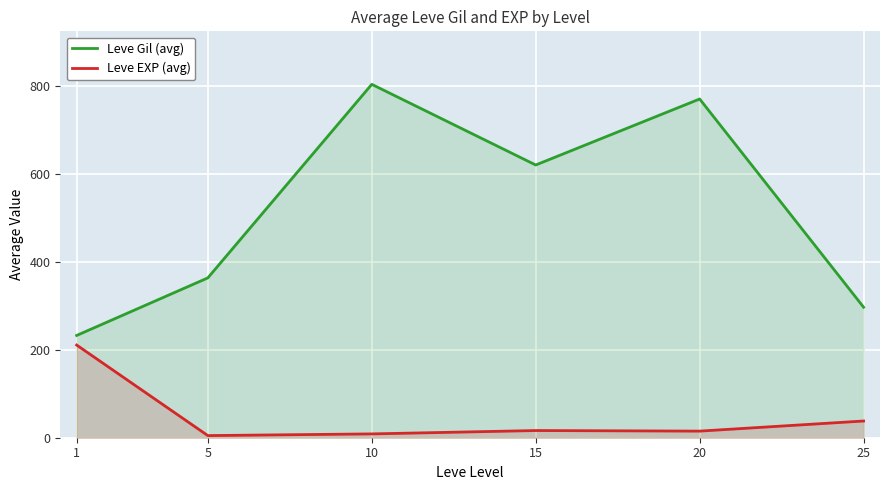

The value of Leve Gil (avg) at 1 is 320.5. True or false?

False